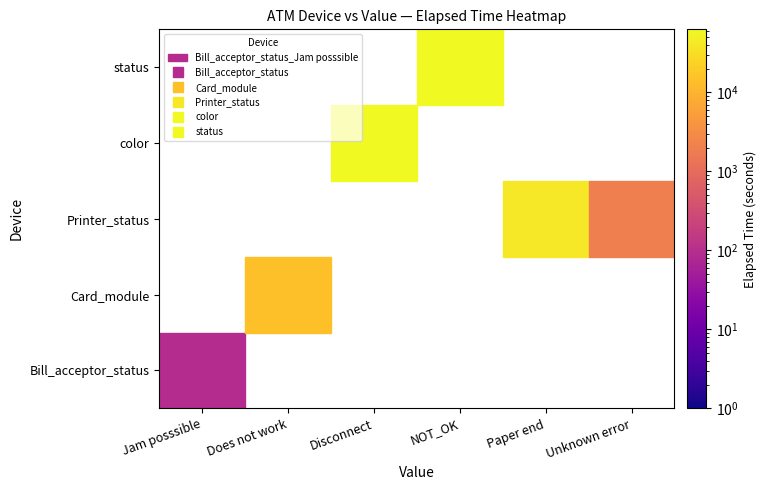

At which category is the sum across all series the highest?

Disconnect